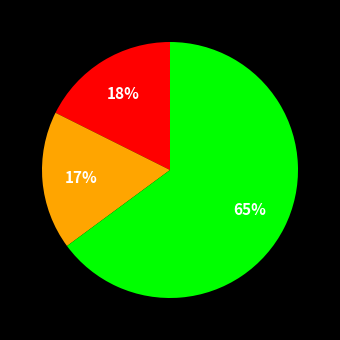

Is there any slice that represents more than half of the pie?

Yes